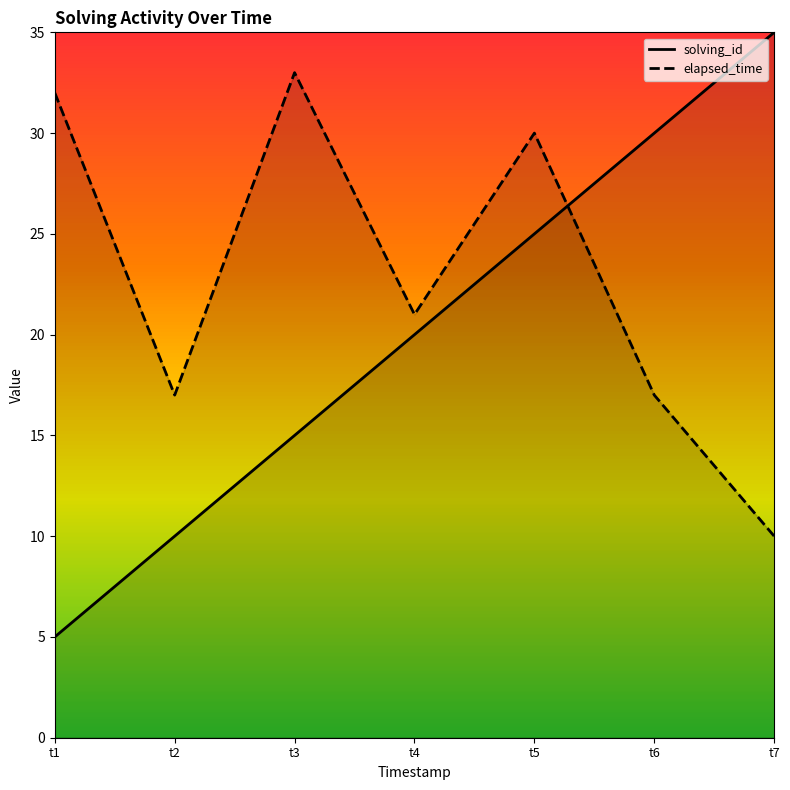

The solving_id series shows 35 at t7. True or false?

True